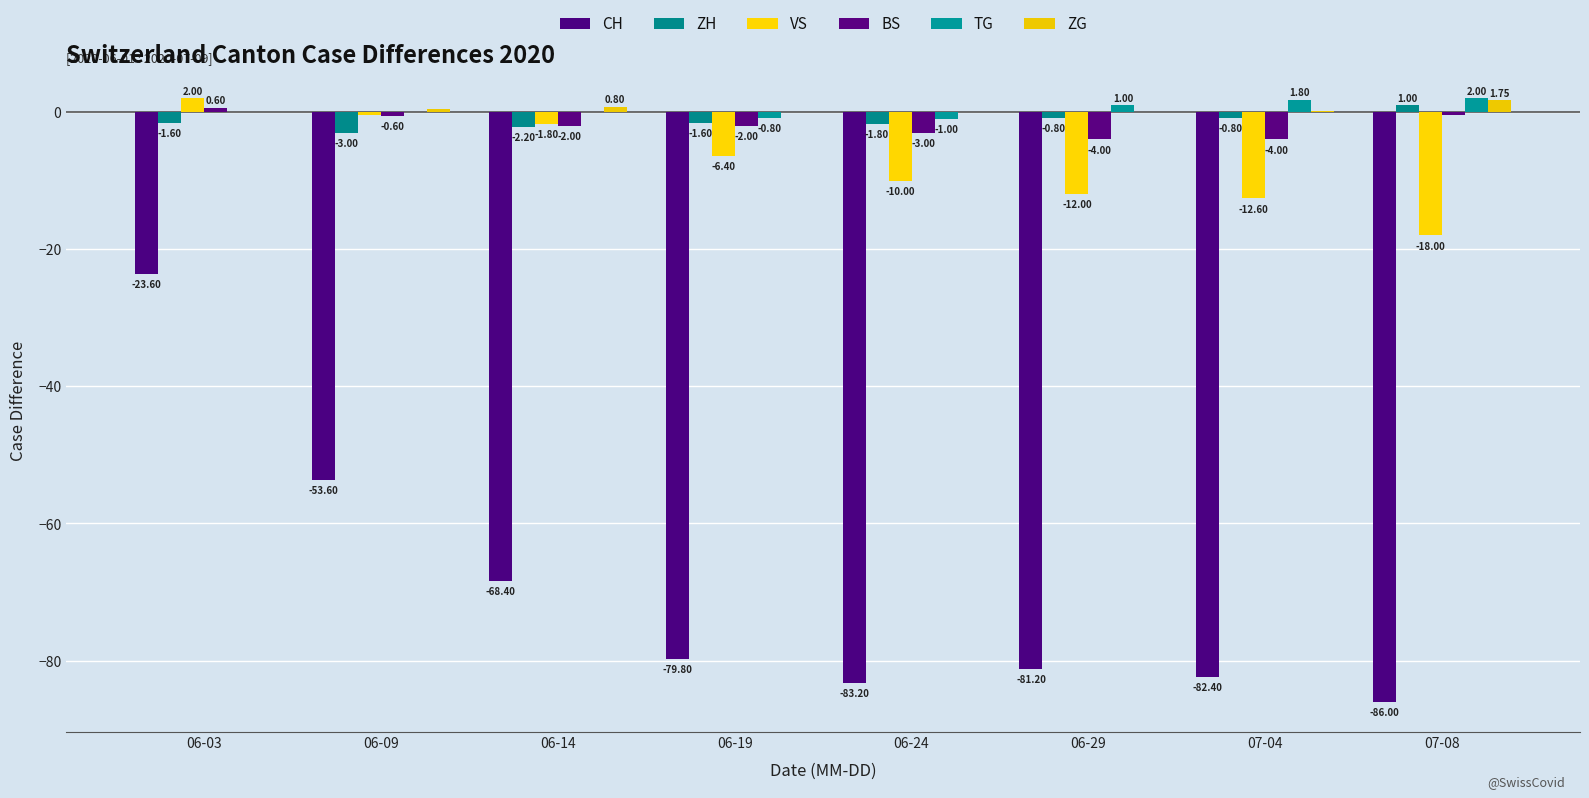

Which series has the largest total across all categories?

ZG